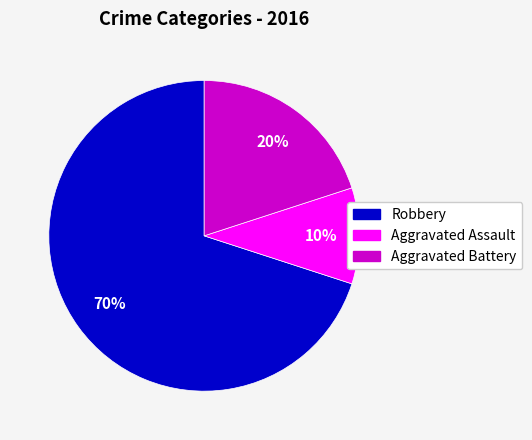

True or false: Robbery accounts for 57% of the total.

False